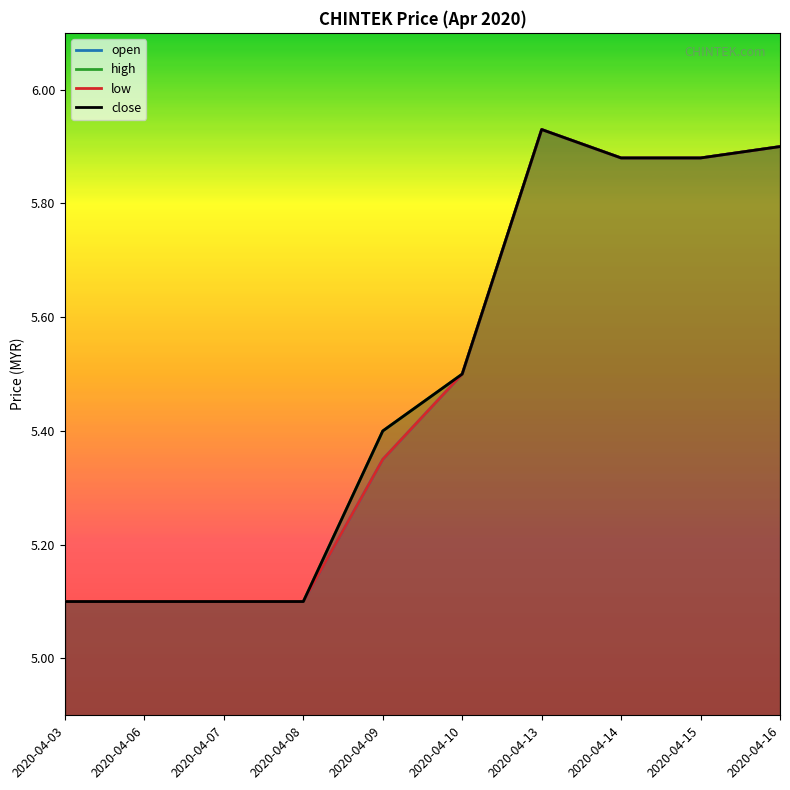

In high, how many points are higher than both neighbors (excluding endpoints)?

1